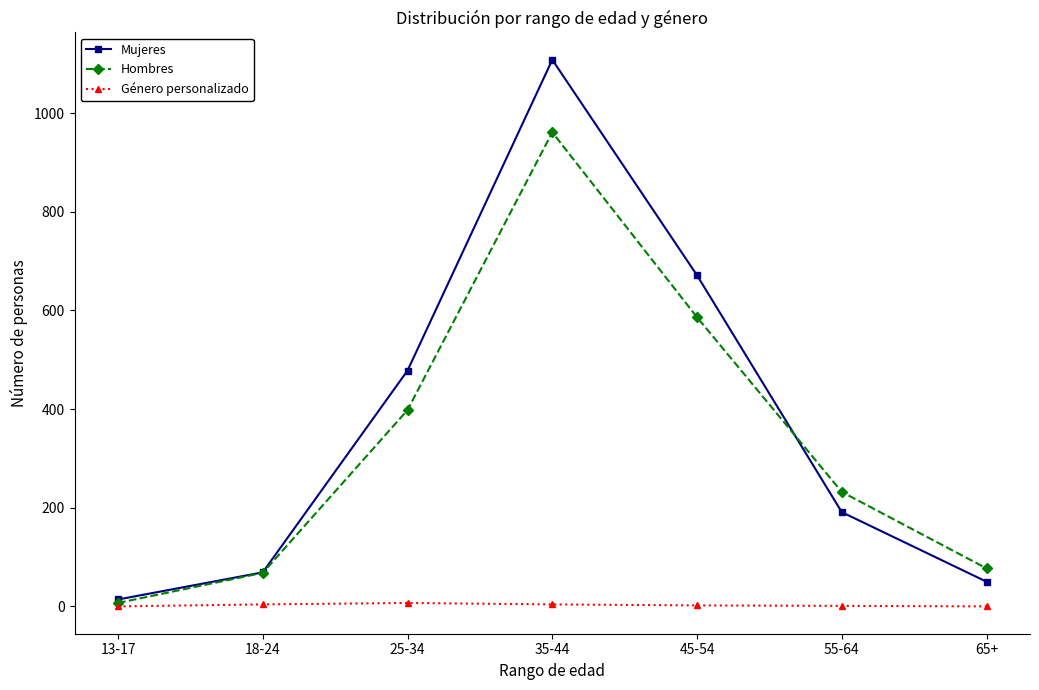

What are all the series names shown in the legend?

Mujeres, Hombres, Género personalizado